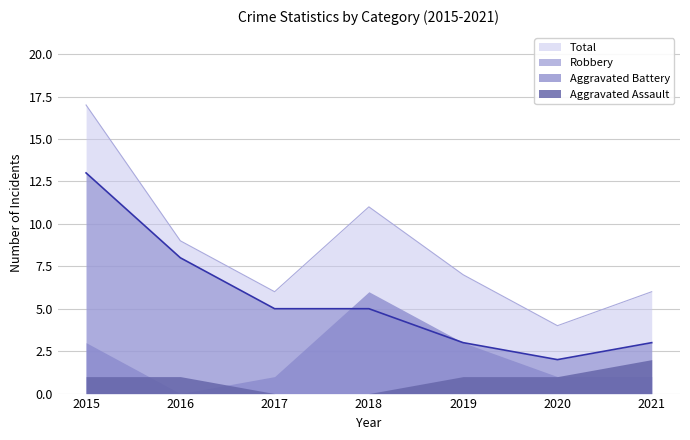

Reading left to right, extract all data points from this chart.

Total: 2015=17	2016=9	2017=6	2018=11	2019=7	2020=4	2021=6
Robbery: 2015=13	2016=8	2017=5	2018=5	2019=3	2020=2	2021=3
Aggravated Battery: 2015=3	2016=0	2017=1	2018=6	2019=3	2020=1	2021=1
Aggravated Assault: 2015=1	2016=1	2017=0	2018=0	2019=1	2020=1	2021=2